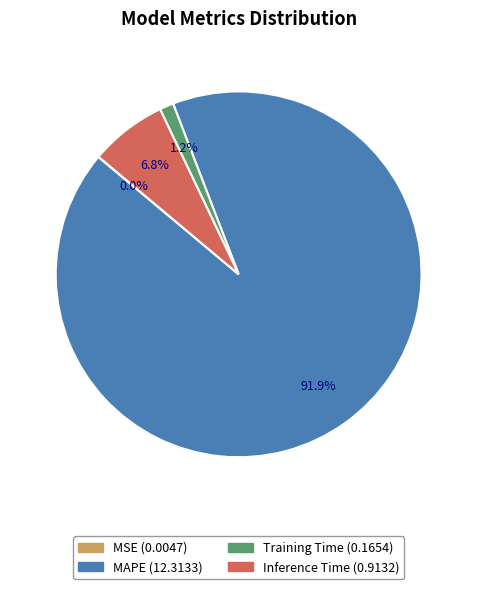

Which category has the biggest portion of the pie?

MAPE